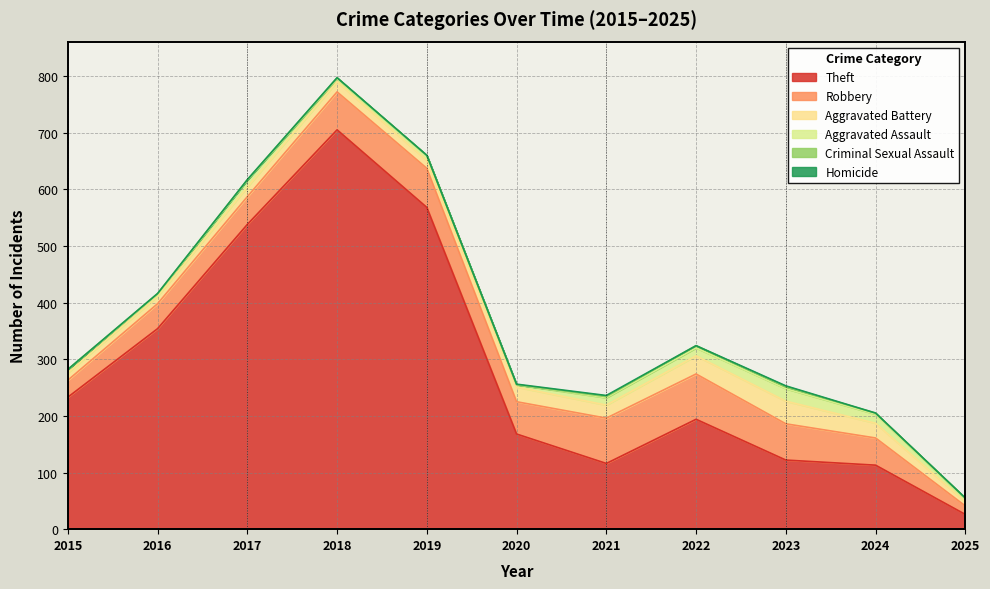

What is the difference between the maximum and minimum values in the Homicide series?

2